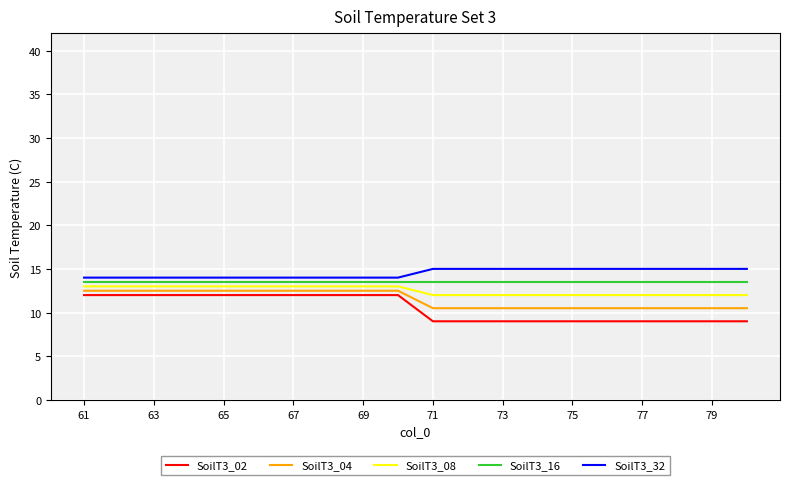

What is the difference between the maximum and minimum values in the SoilT3_08 series?

1.0